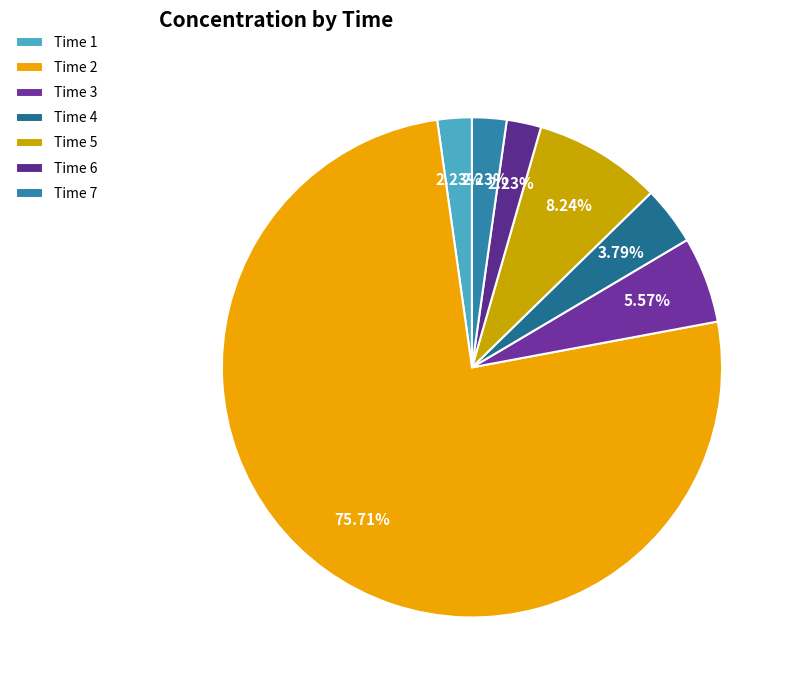

How many segments does this pie chart have?

7